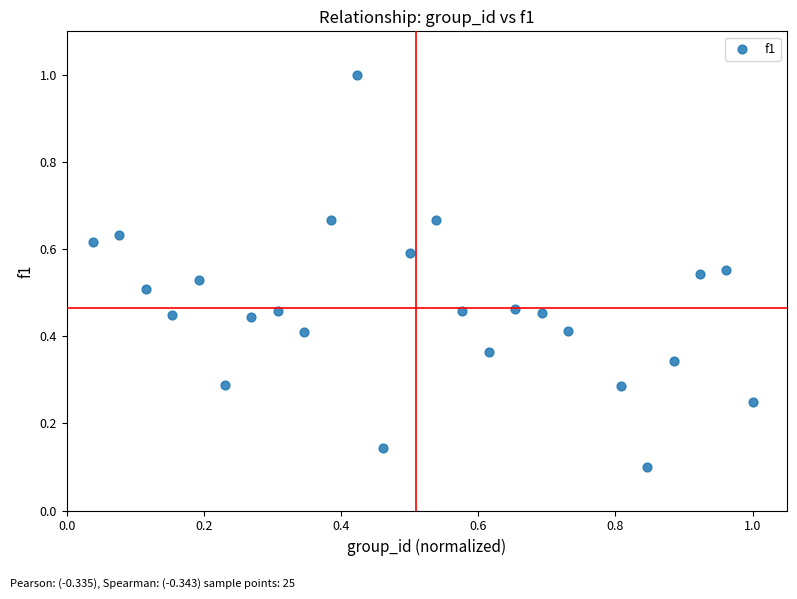

What is the range of X values (max minus min)?

1.0